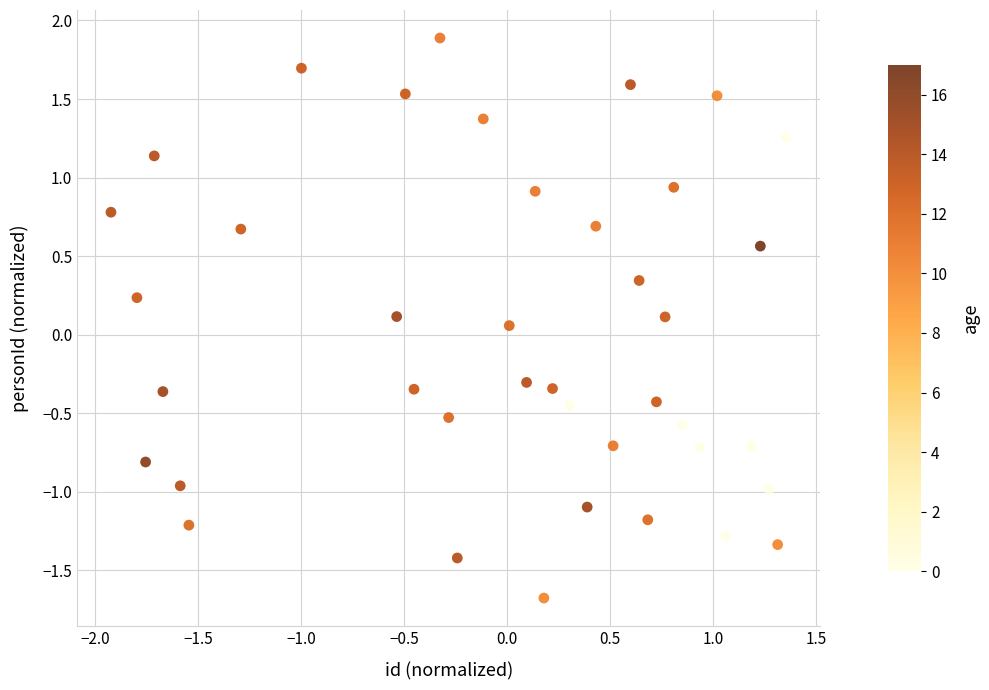

What is the range of X values (max minus min)?

3.3